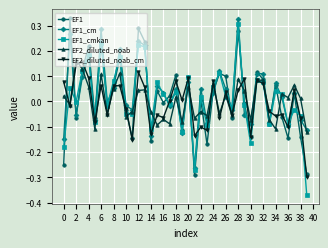

True or false: EF1_cmkan has more than 0 points higher than both neighbors.

True